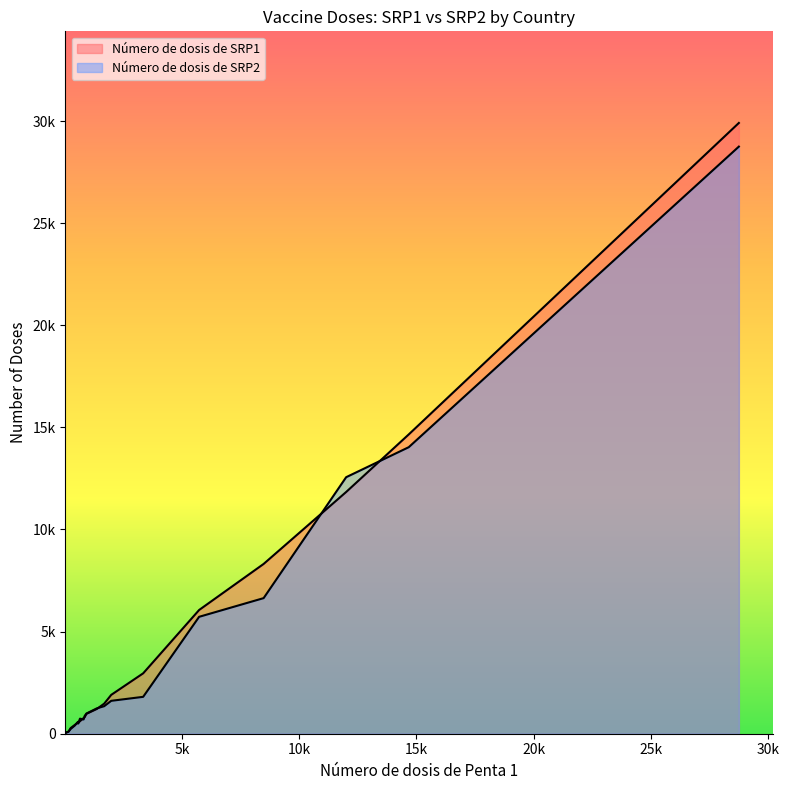

List the series in order of their peak value, highest first.

Número de dosis de SRP1, Número de dosis de SRP2